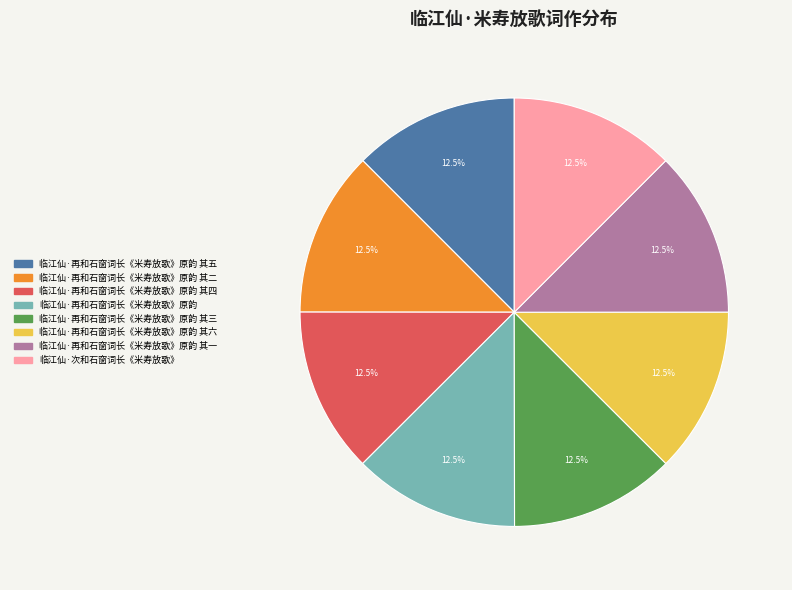

Is there any slice that represents more than half of the pie?

No